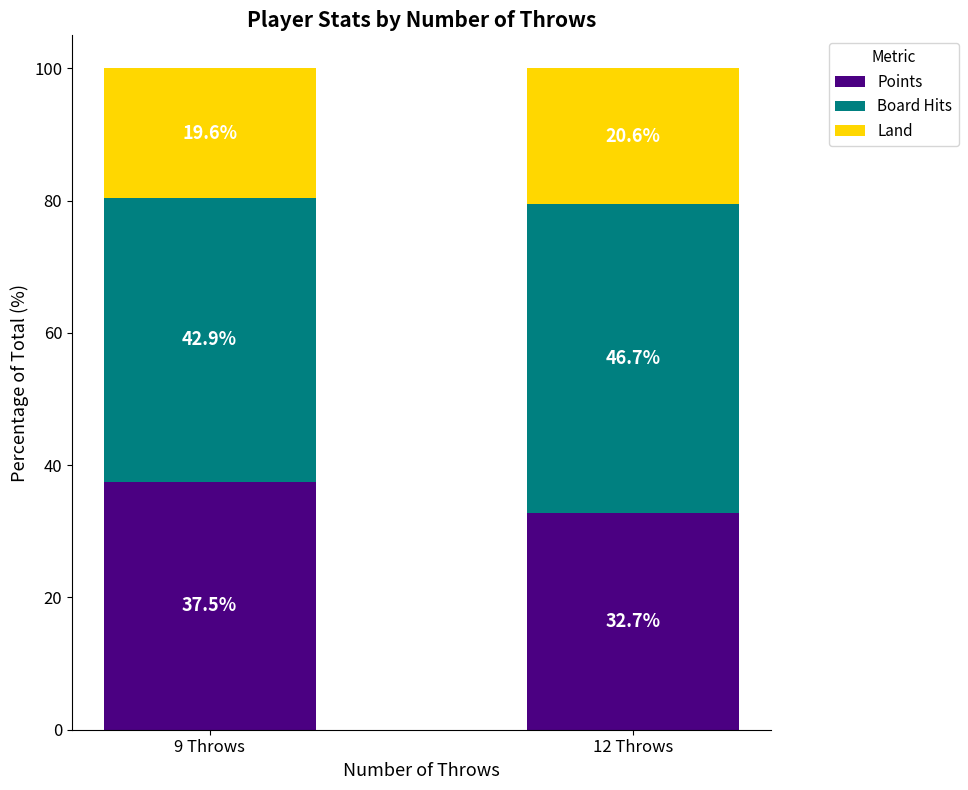

What value does the Points series have at 9 Throws?

37.5